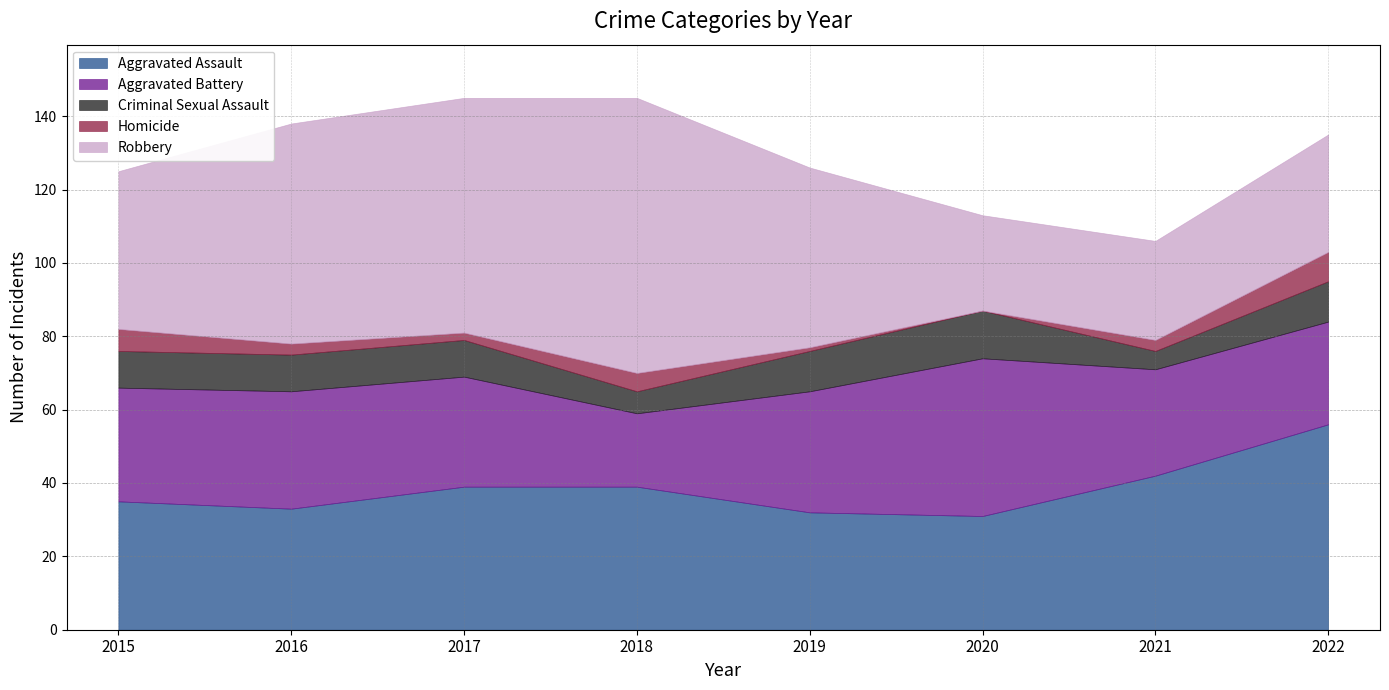

The Robbery series shows 49 at 2019. True or false?

True